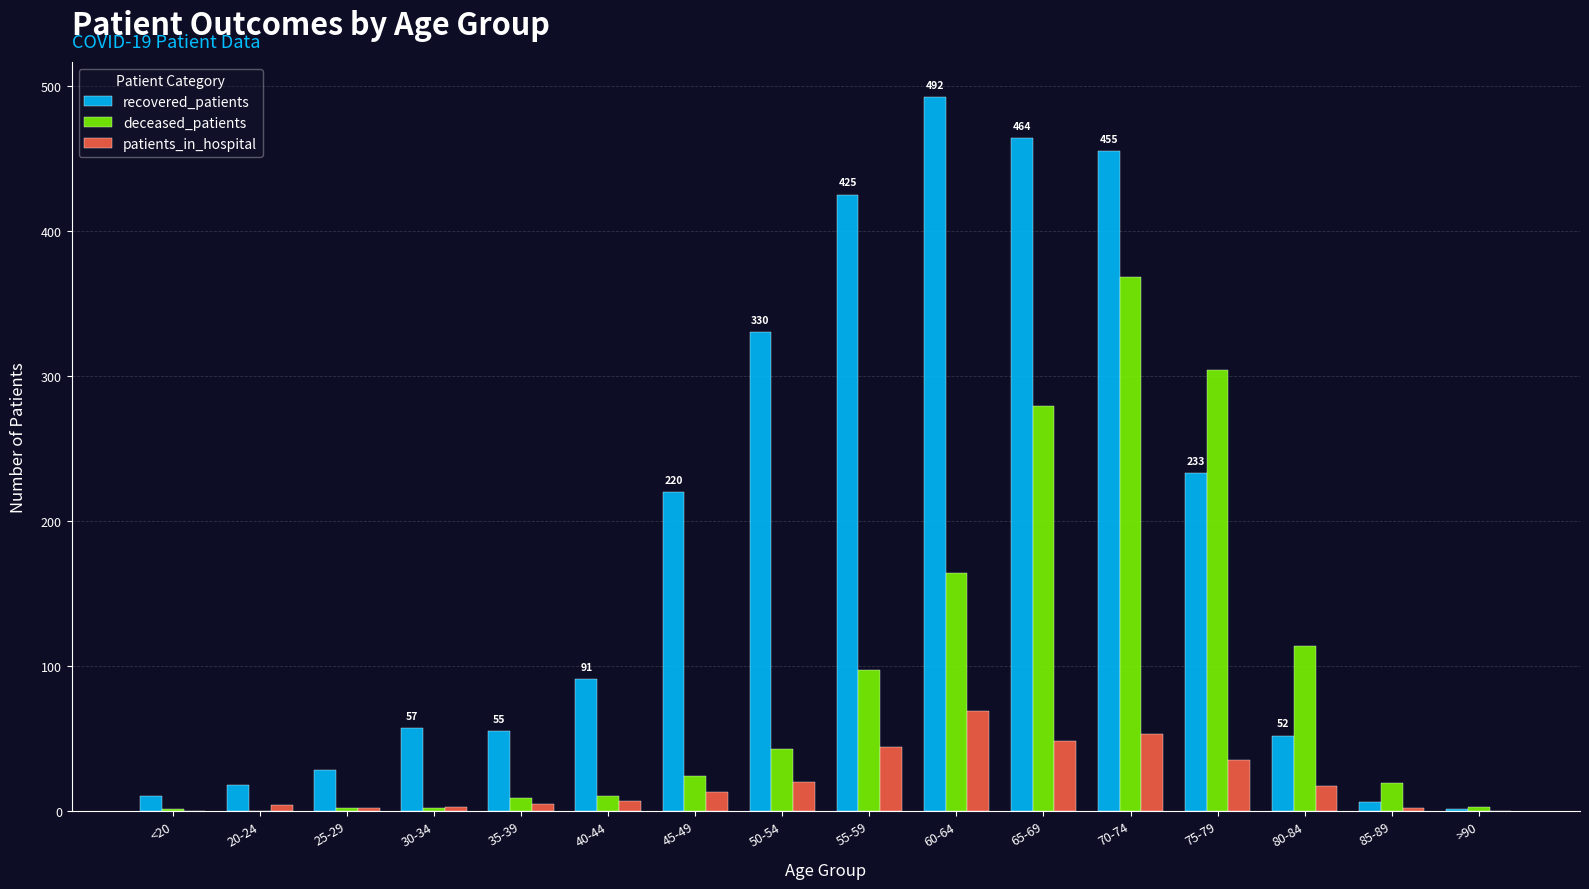

What is the average value of the recovered_patients series?

184